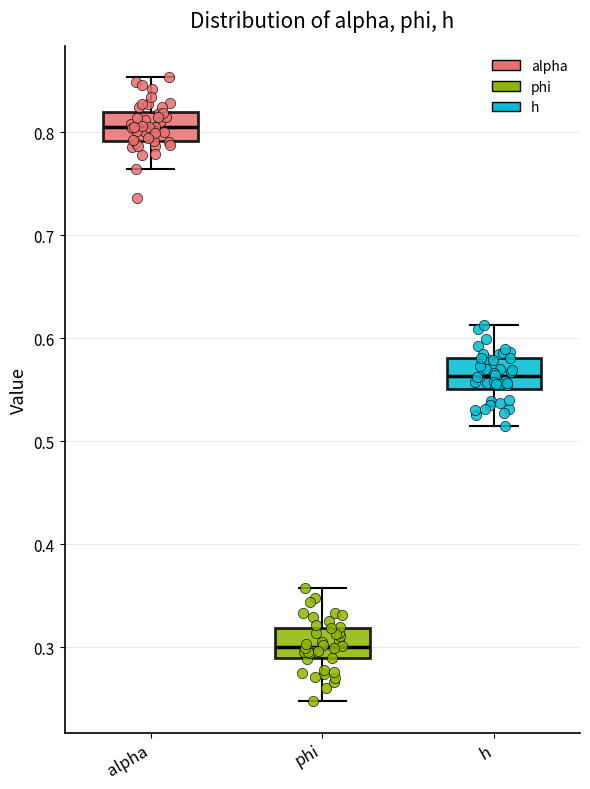

Where does the median line of the box for phi sit on the y-axis? The values are not printed on the chart, so give them approximately, as read against the axis.

0.30